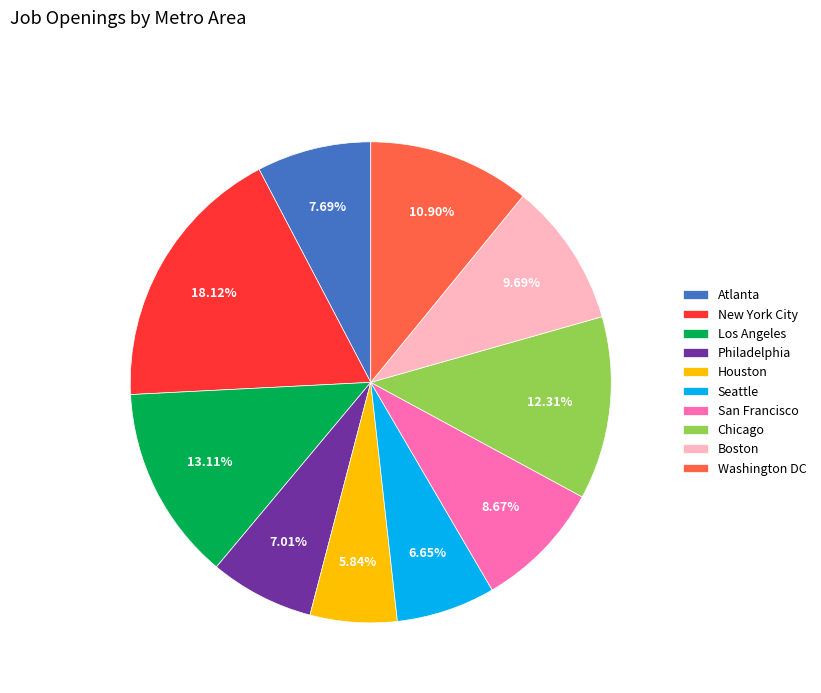

The Chicago slice represents 12% of the pie. True or false?

True